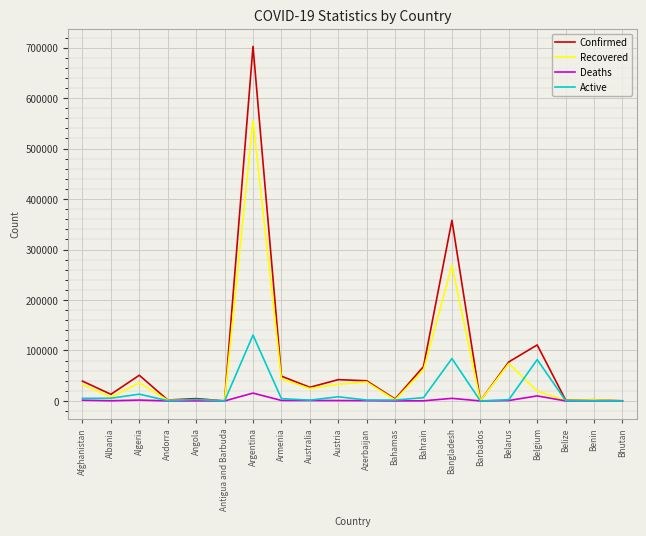

What is the difference between the maximum and minimum values in the Deaths series?

15543